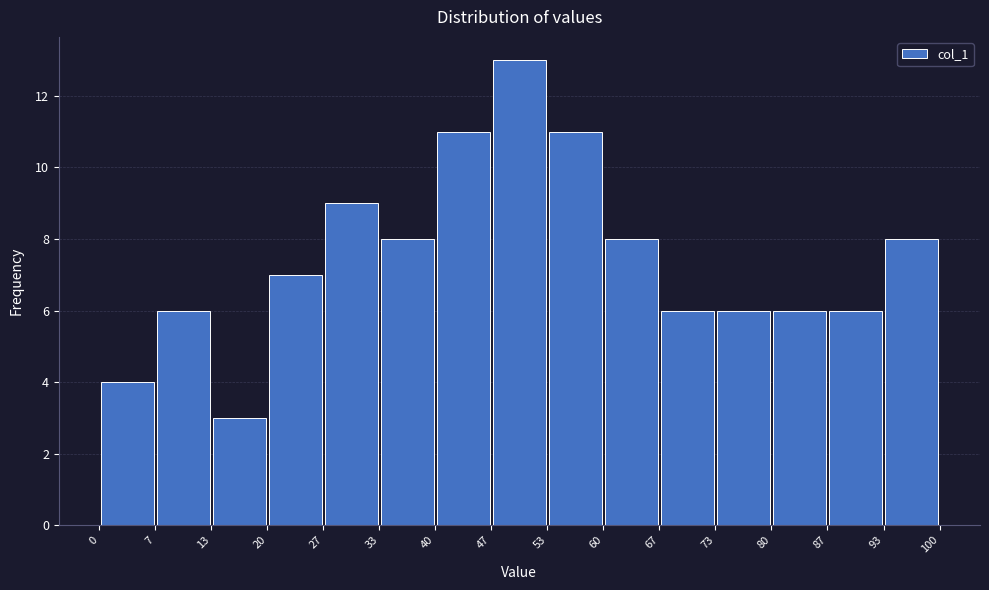

What is the height of the bar covering 13 to 20 on the x-axis? The values are not printed on the chart, so give them approximately, as read against the axis.

3